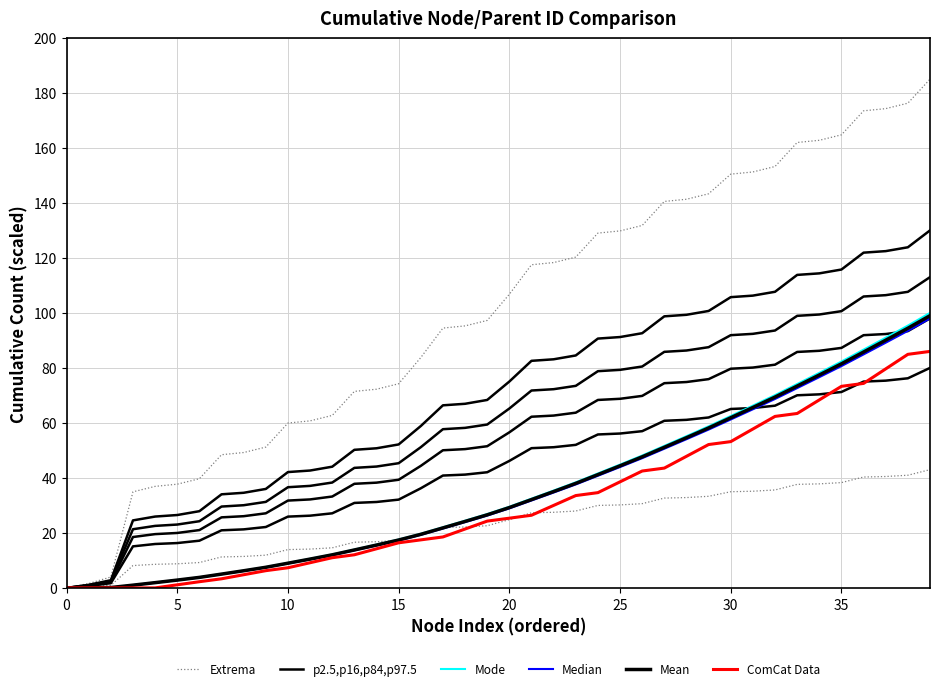

Which series has the largest total across all categories?

Extrema